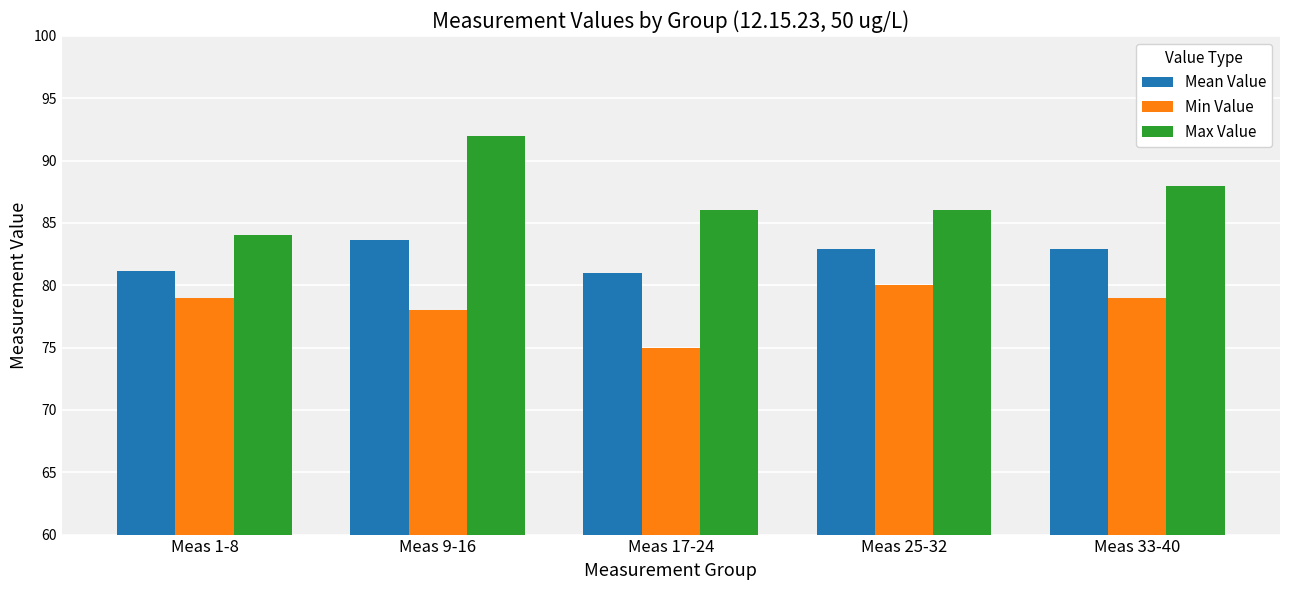

How many distinct data groups are displayed?

3